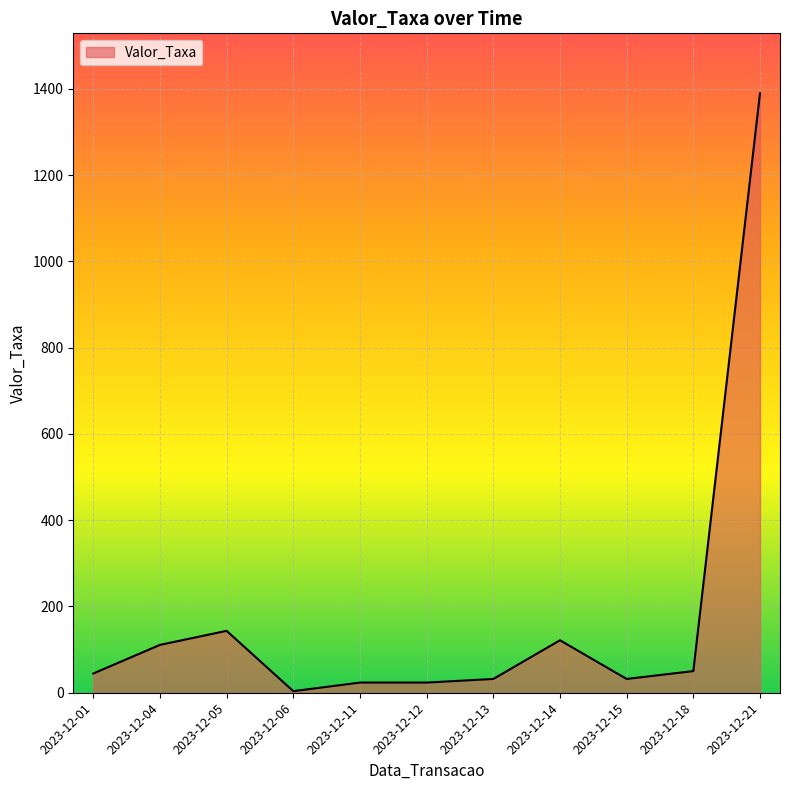

The value at 2023-12-13 is 32.0. True or false?

True